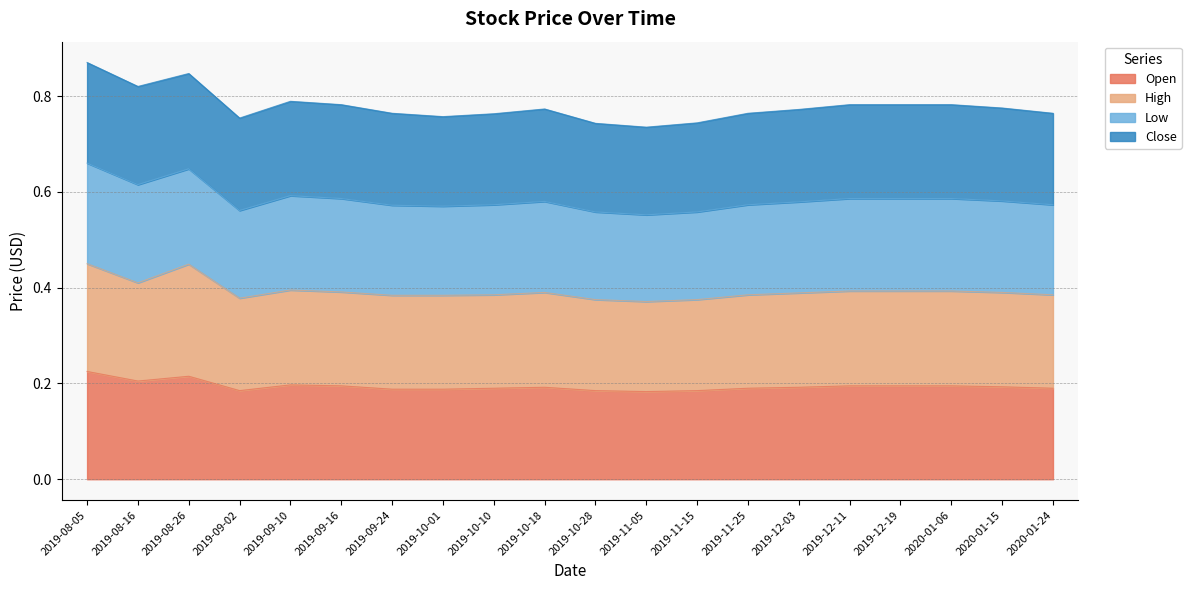

Rank the categories by Open value from lowest to highest.

2019-11-05, 2019-09-02, 2019-10-28, 2019-11-15, 2019-09-24, 2019-10-01, 2019-10-10, 2019-11-25, 2020-01-24, 2019-10-18, 2019-12-03, 2020-01-15, 2019-09-16, 2019-12-11, 2019-12-19, 2020-01-06, 2019-09-10, 2019-08-16, 2019-08-26, 2019-08-05